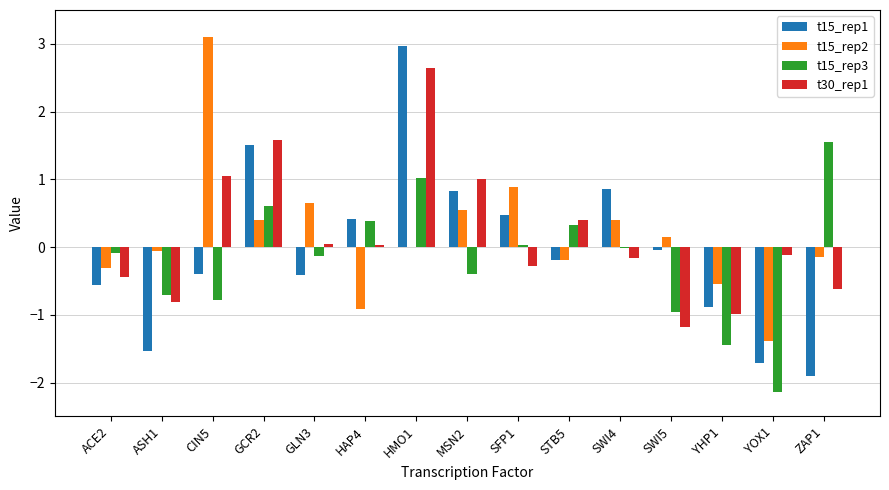

At which label does t15_rep3 first exceed 0?

GCR2